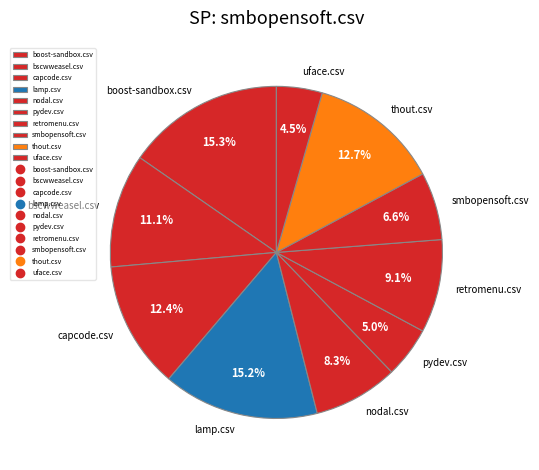

Does any single category account for the majority?

No